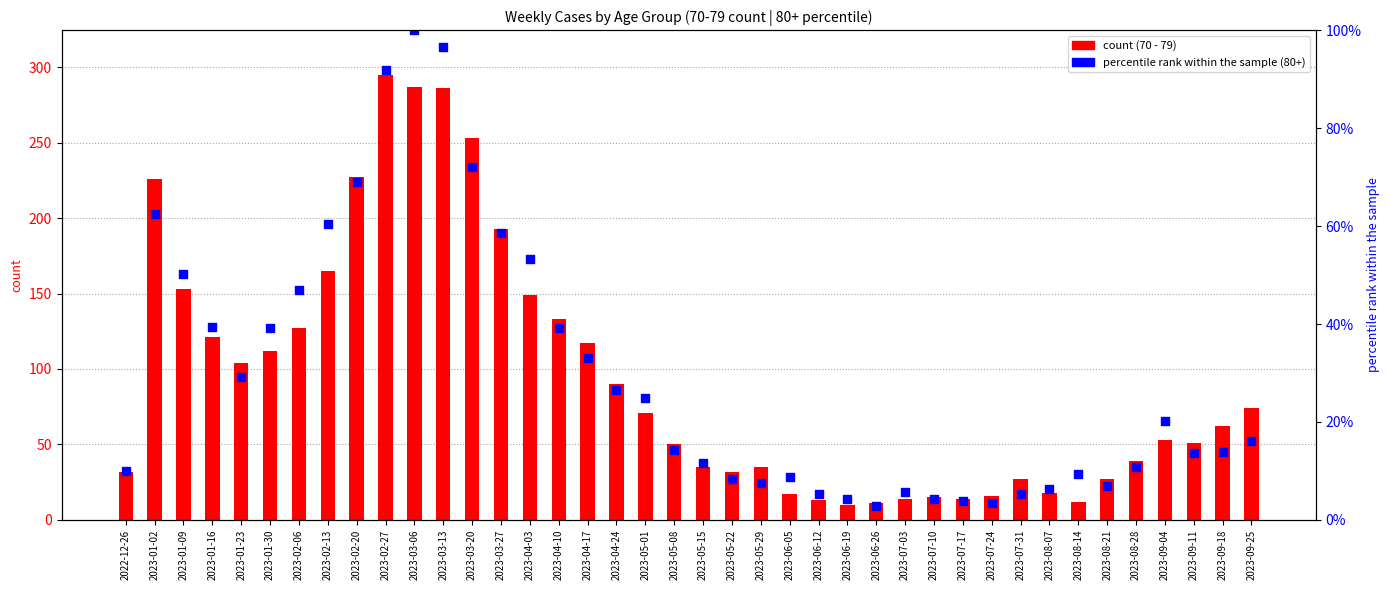

Which series contains the highest Y value?

70 - 79 count